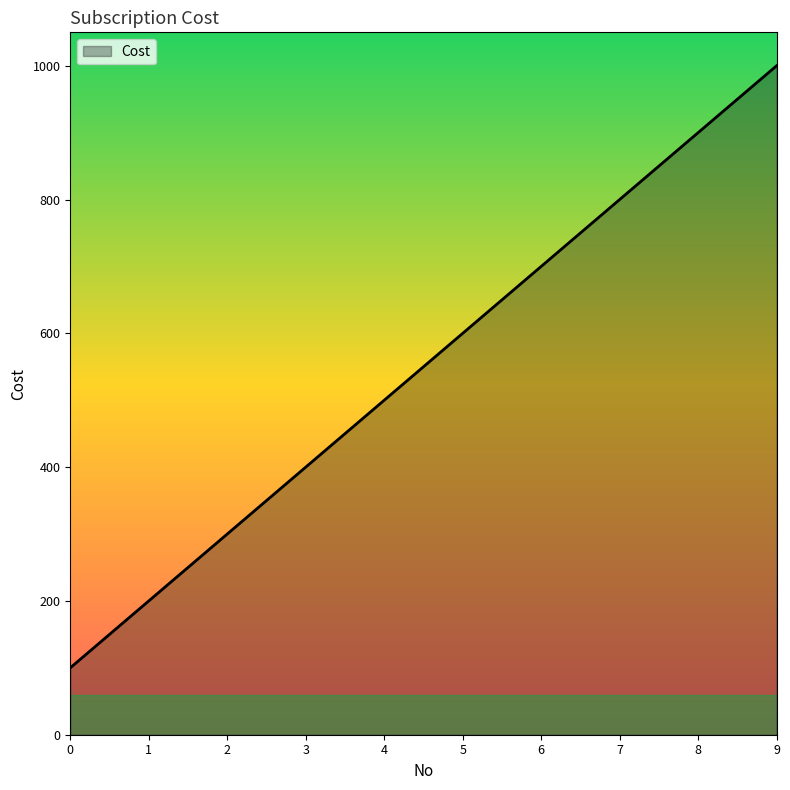

Is it true that the value at 1 is 200?

True